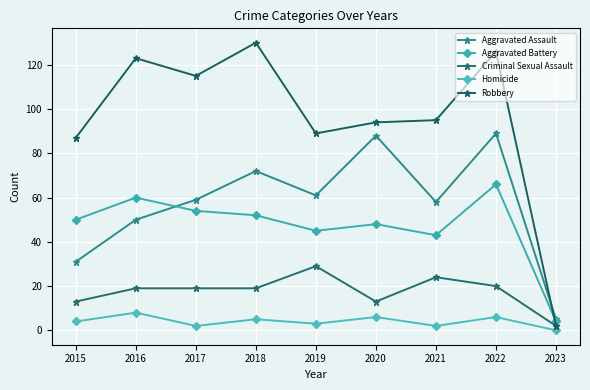

Does the chart have visible grid lines?

Yes